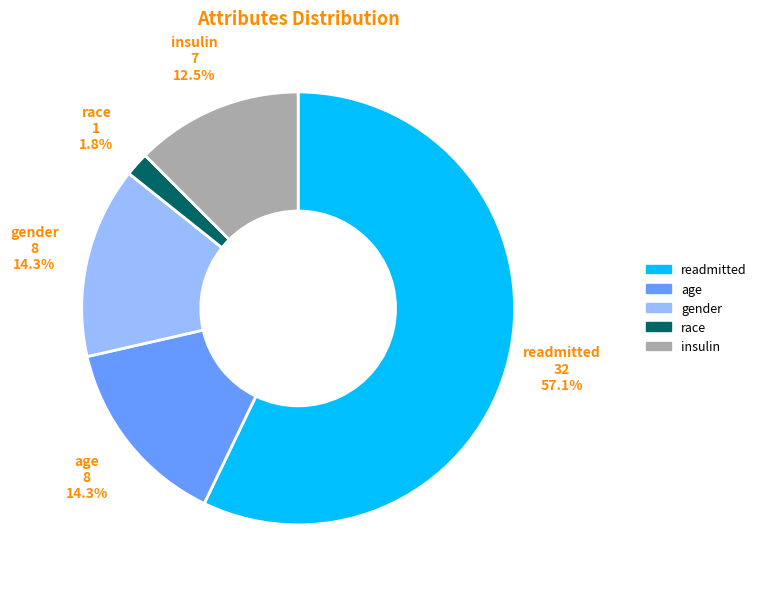

To the nearest percent, what is the difference between the largest and smallest slice percentages?

55%